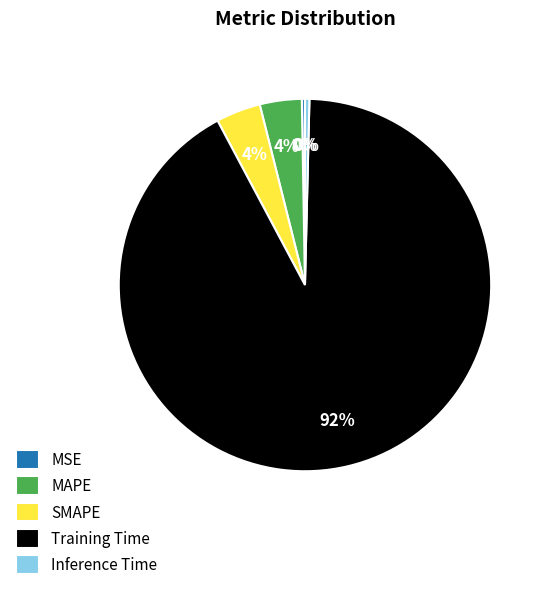

To the nearest percent, what percentage of the pie is SMAPE?

4%